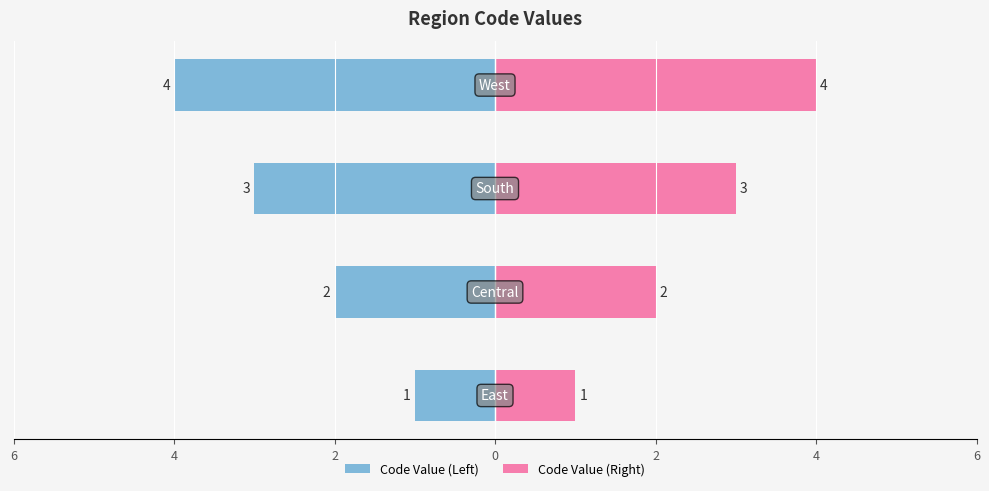

What is the value of the Code Value (Right) bar at the 1st from the left?

1